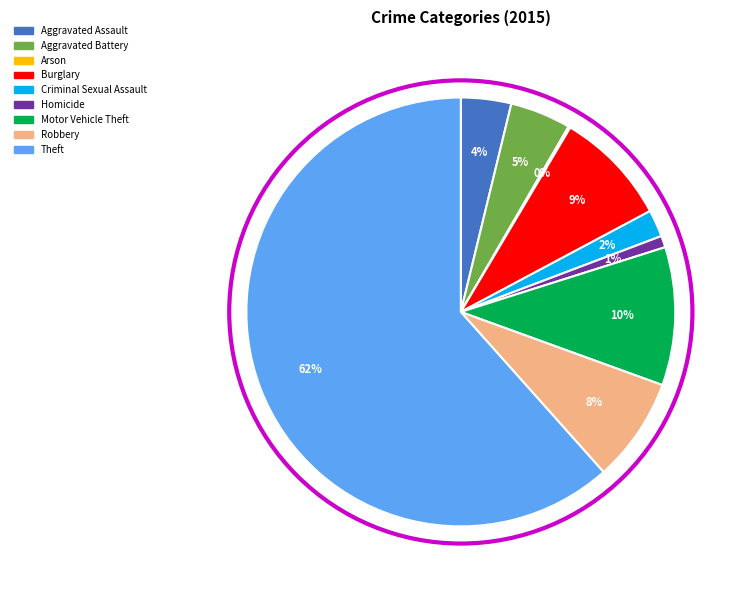

Does Robbery account for over 50% of the chart?

No